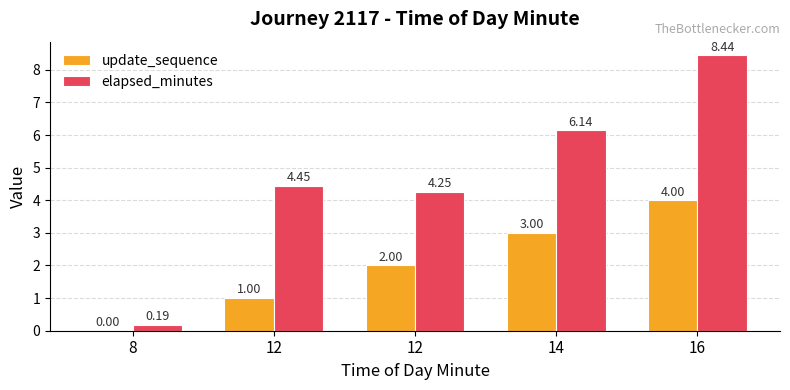

How many groups of bars are there?

5